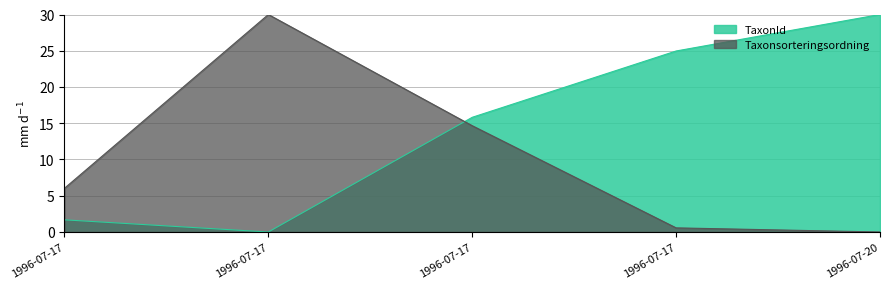

What are all the series names shown in the legend?

TaxonId, Taxonsorteringsordning